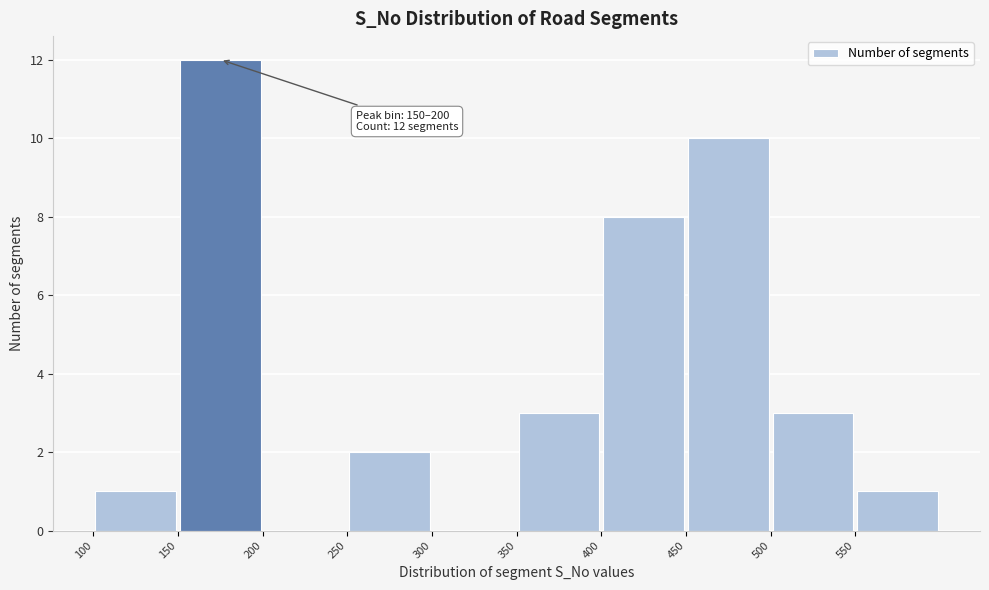

Over which range of the x-axis is the bar tallest?

150 to 200